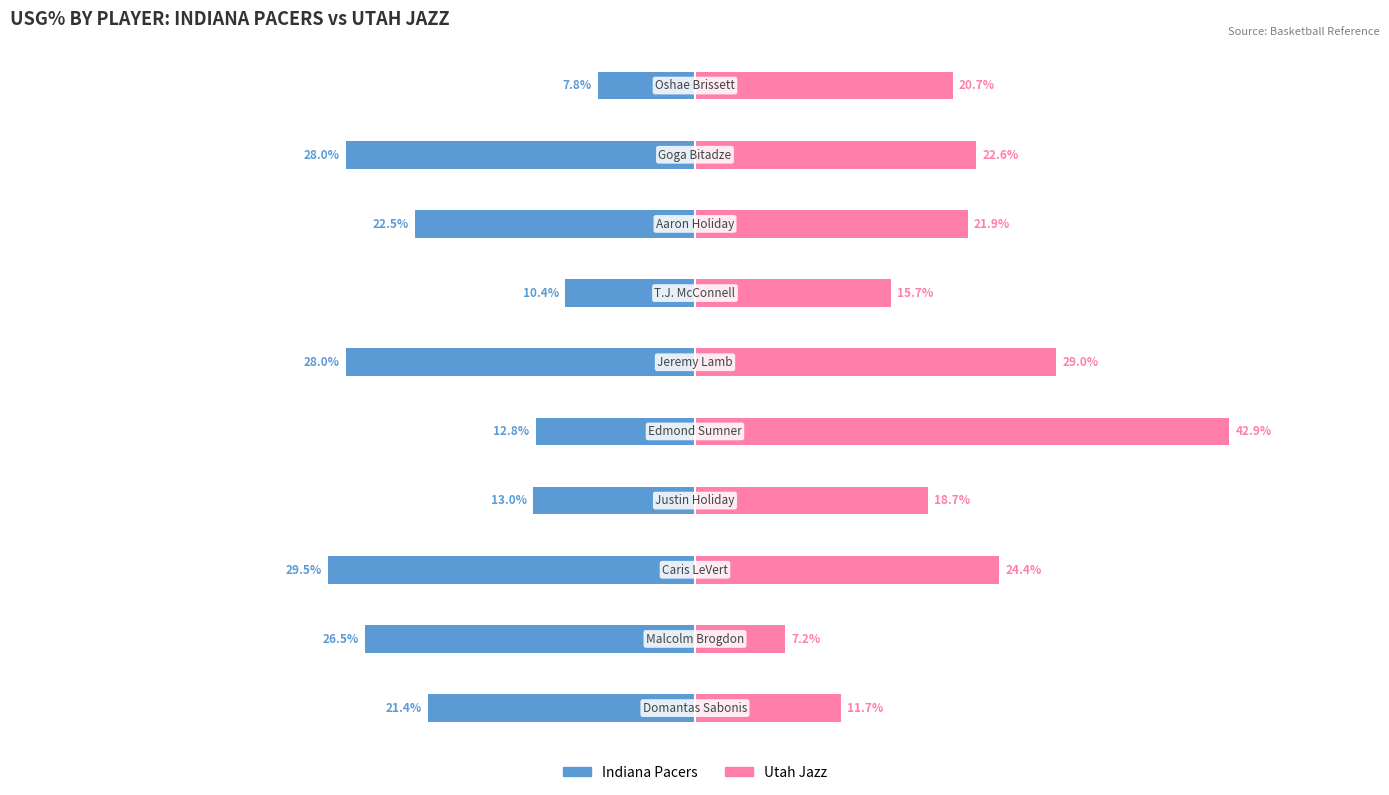

Which series has the largest total across all categories?

Utah Jazz